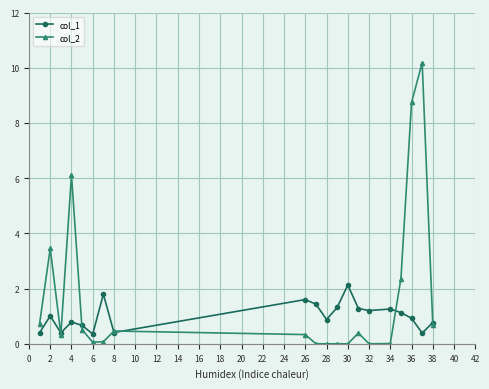

Which series has the largest total across all categories?

col_2